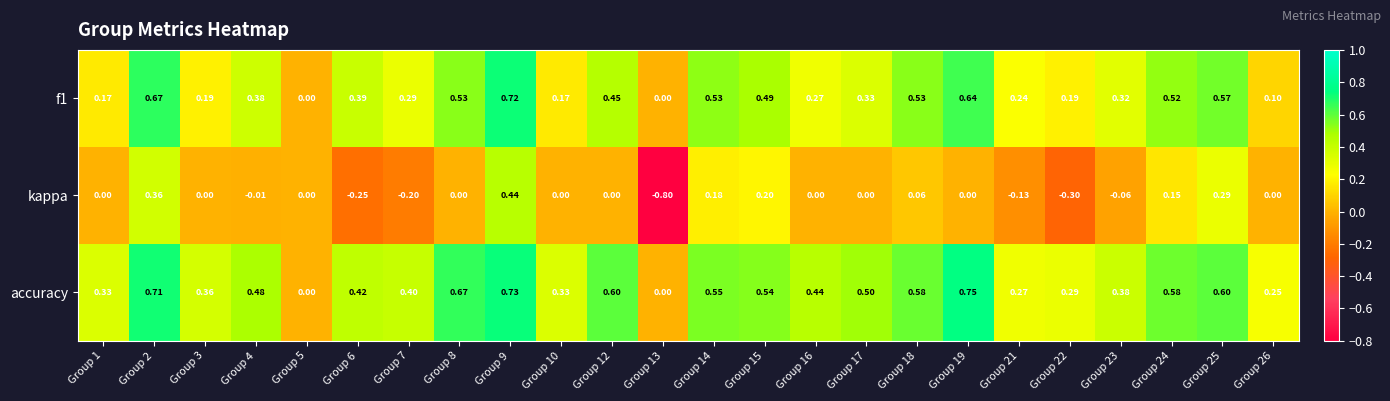

Is the value of accuracy at Group 9 greater than the value of f1 at Group 8?

Yes